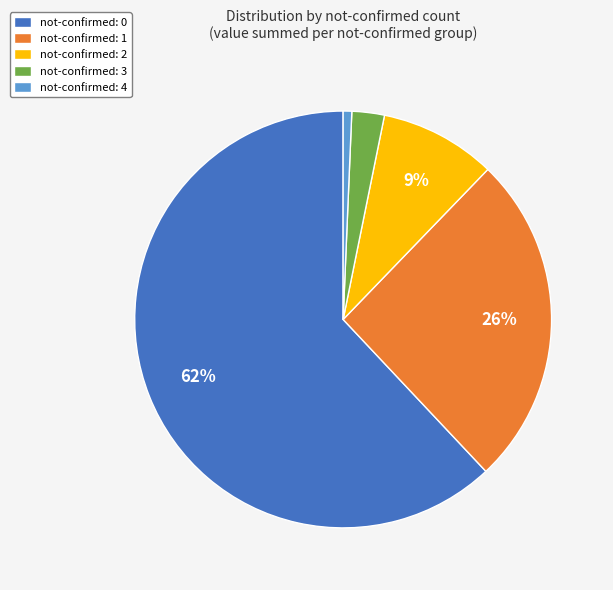

True or false: not-confirmed: 2 accounts for 17% of the total.

False